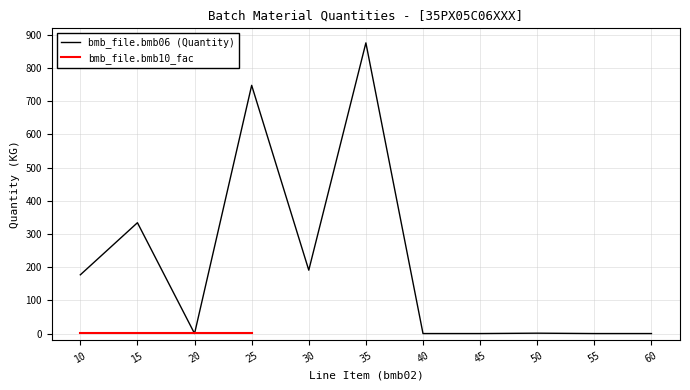

How many values exceed 1?

6